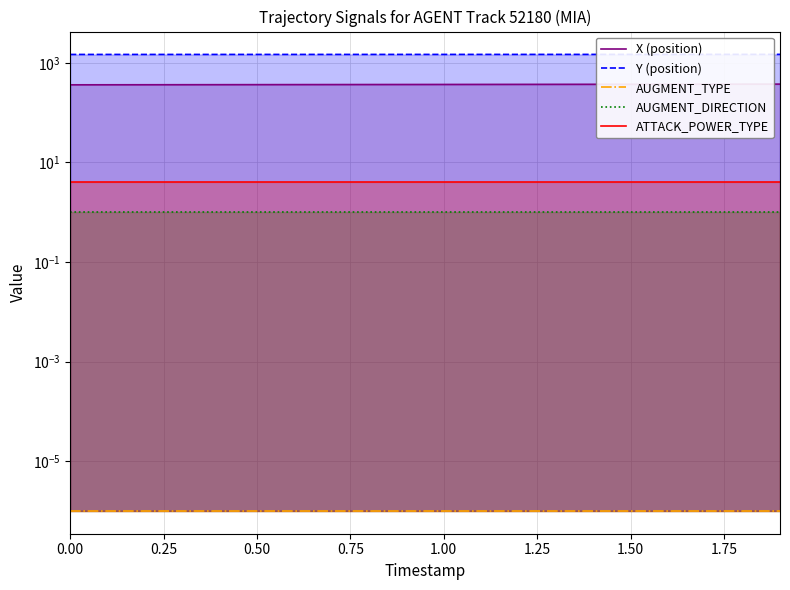

True or false: AUGMENT_DIRECTION and Y (position) intersect in this chart.

False